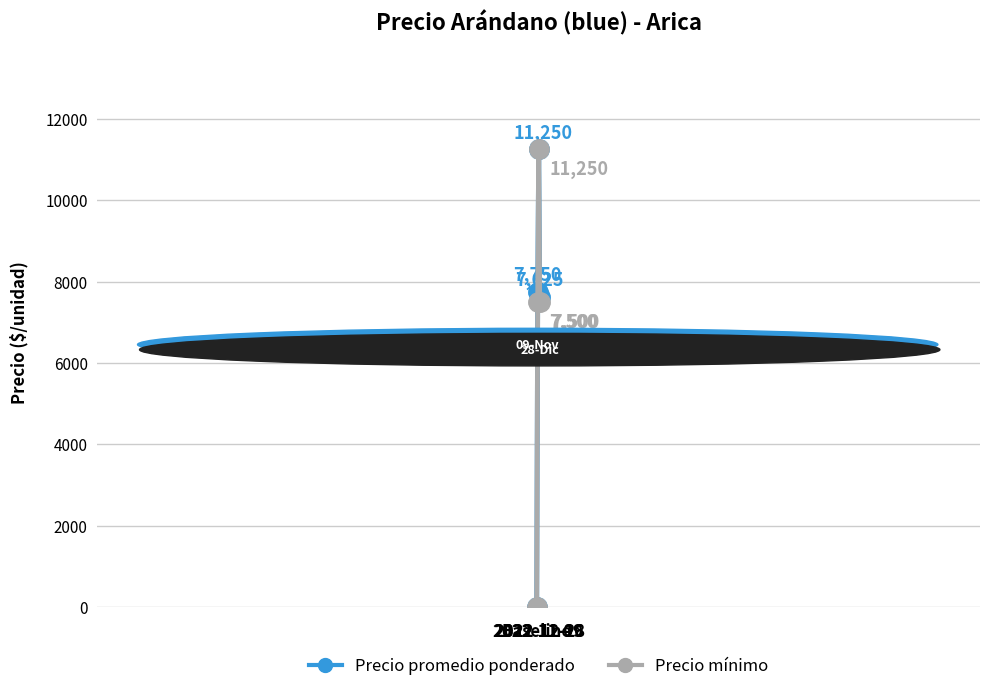

Which series has the largest total across all categories?

Precio promedio ponderado